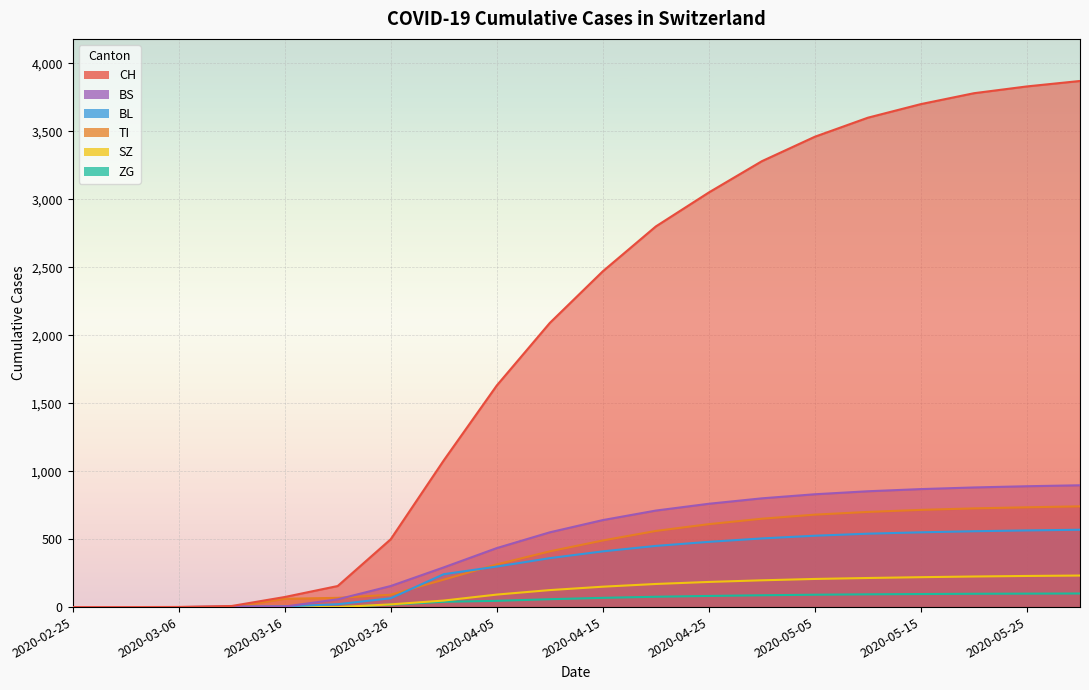

True or false: TI has more than 1 interior local peaks.

False